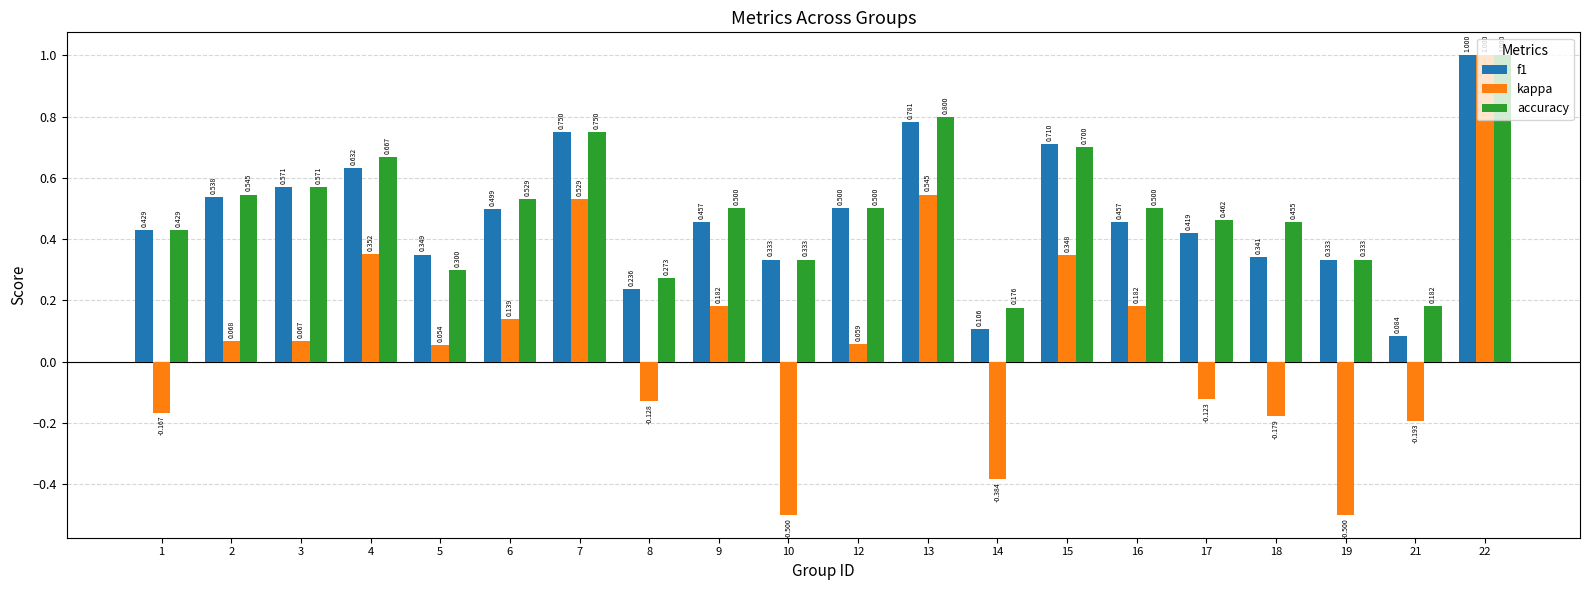

Which series has the largest total across all categories?

accuracy